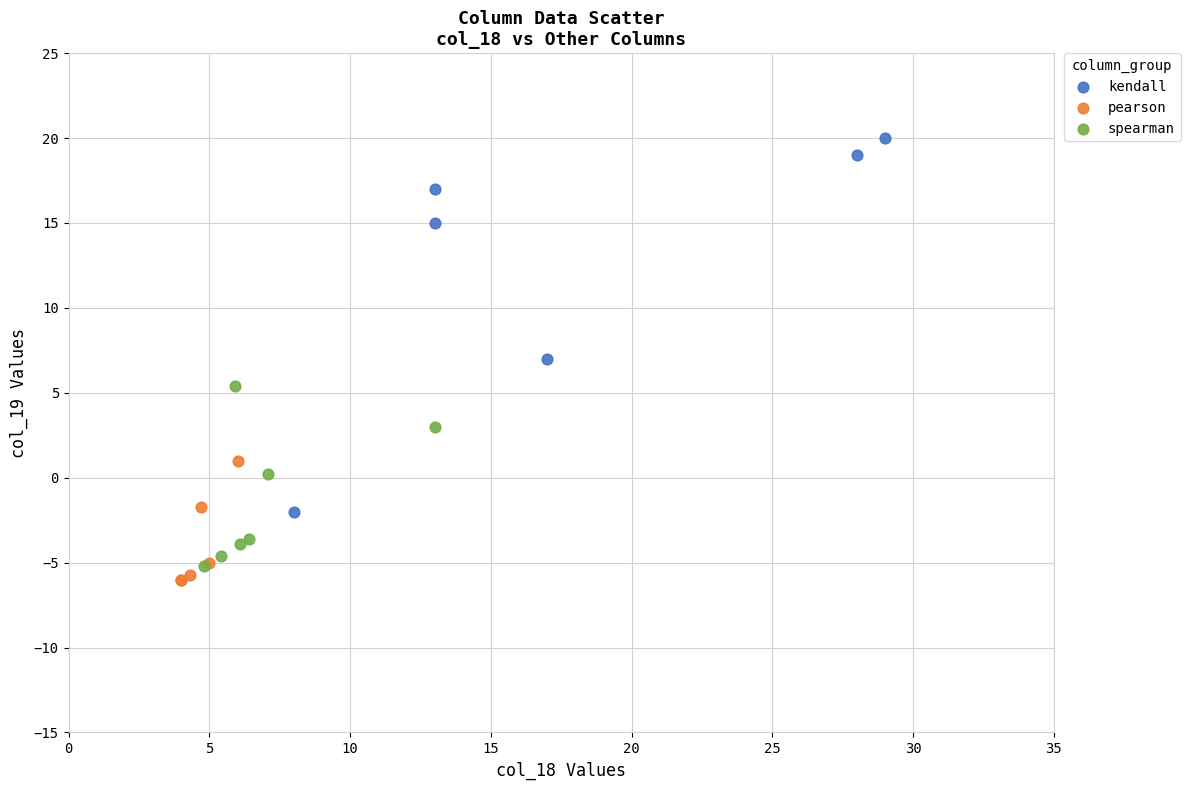

Which series contains the lowest Y value?

pearson